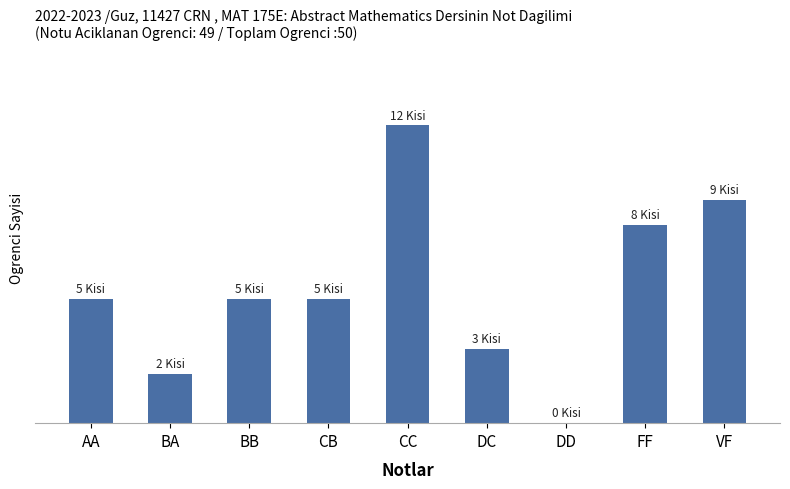

Are the bars horizontal?

No